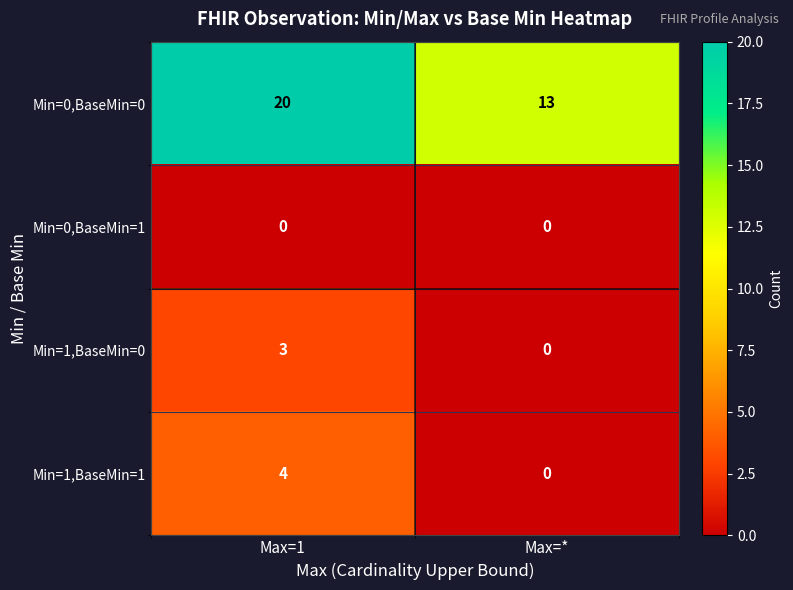

Reading left to right, extract all data points from this chart.

Min=0,BaseMin=0: Max=1=20	Max=*=13
Min=0,BaseMin=1: Max=1=0	Max=*=0
Min=1,BaseMin=0: Max=1=3	Max=*=0
Min=1,BaseMin=1: Max=1=4	Max=*=0